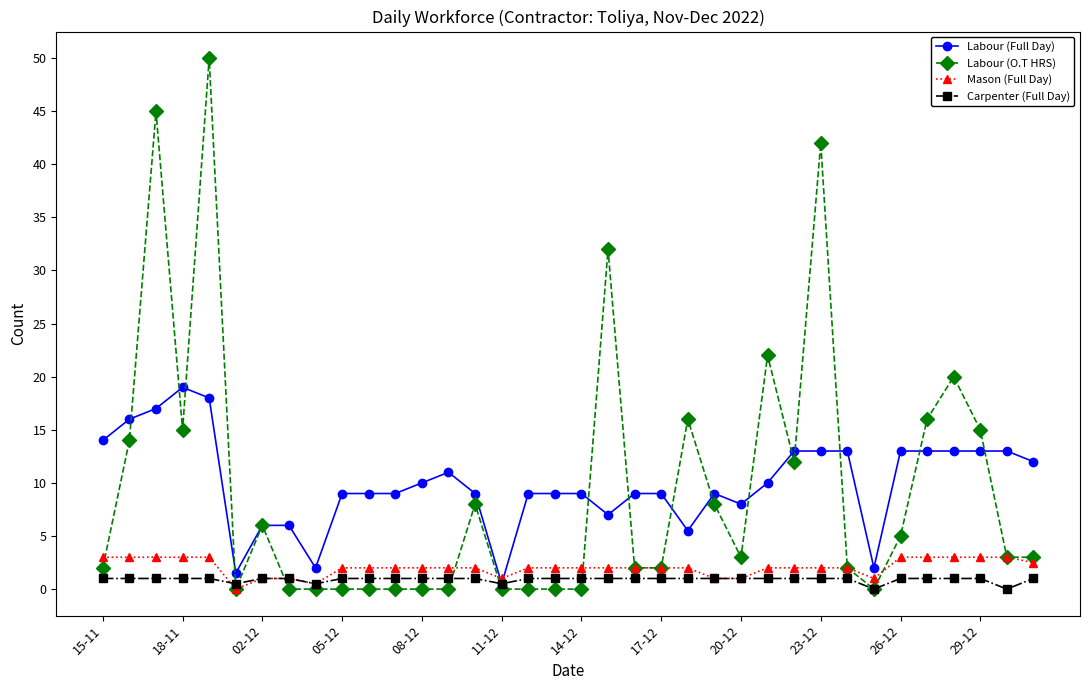

True or false: Labour (O.T HRS) and Labour (Full Day) cross at least once.

True